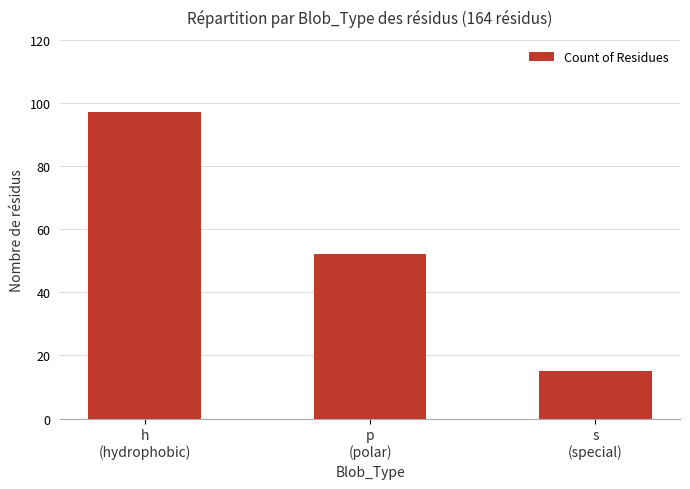

Rank the categories by value from lowest to highest.

s
(special), p
(polar), h
(hydrophobic)